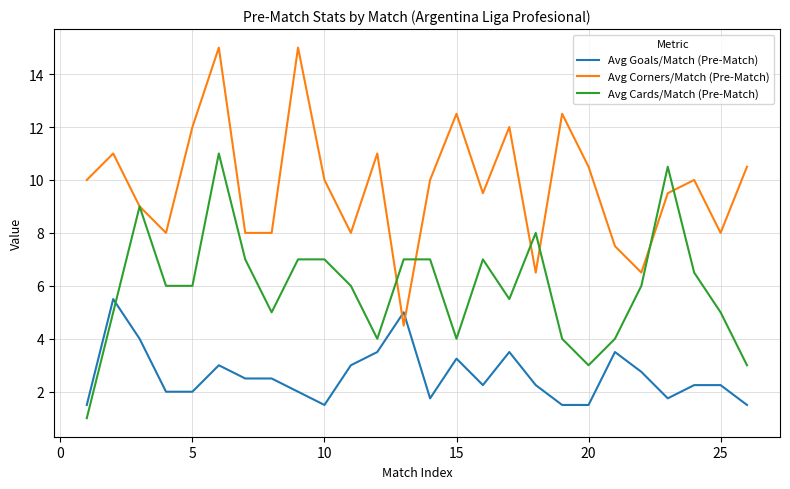

Which series has the largest total across all categories?

Avg Corners/Match (Pre-Match)